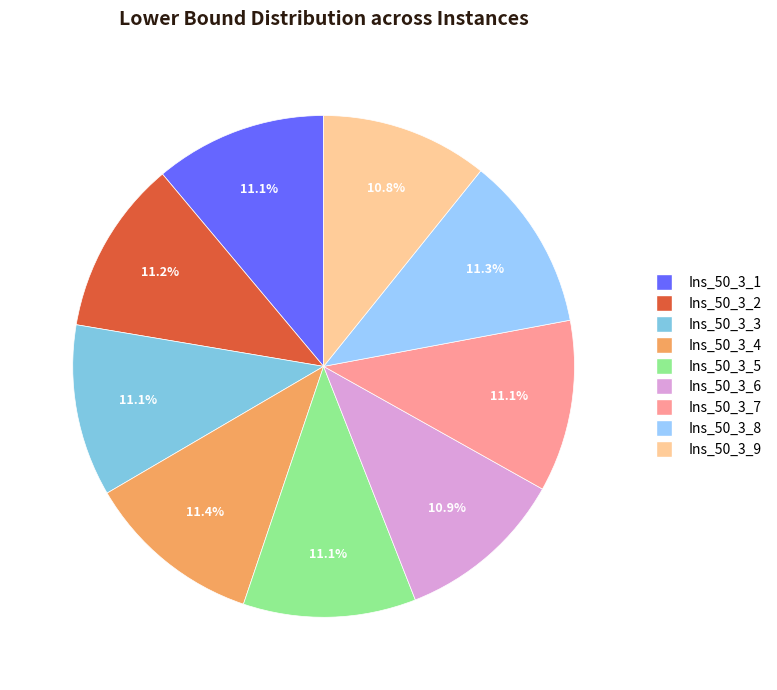

To the nearest percent, what is the difference between the largest and smallest slice percentages?

1%